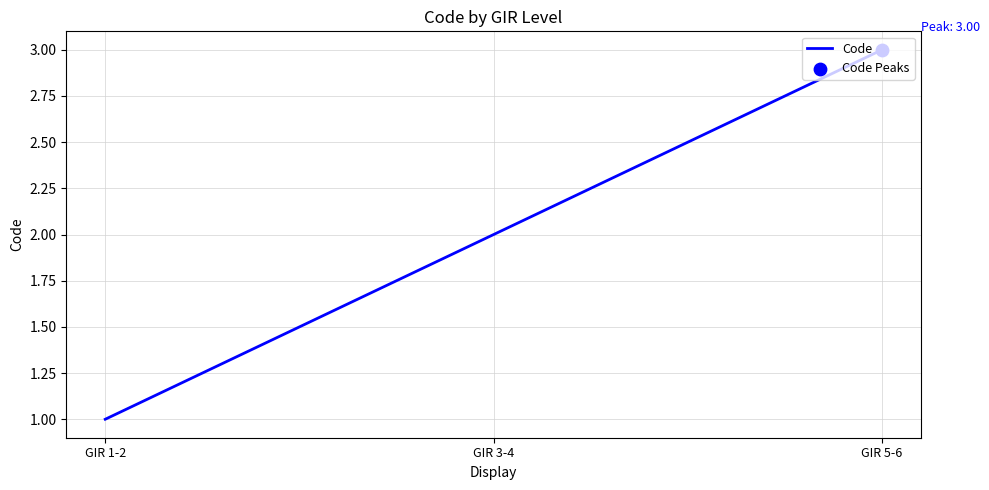

Approximately how many times larger is the value at GIR 5-6 compared to GIR 3-4?

1.5